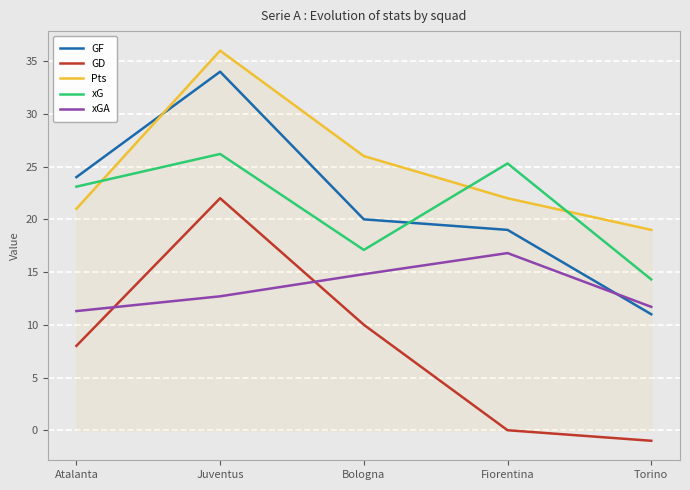

Does the chart display data point markers on the line(s)?

No